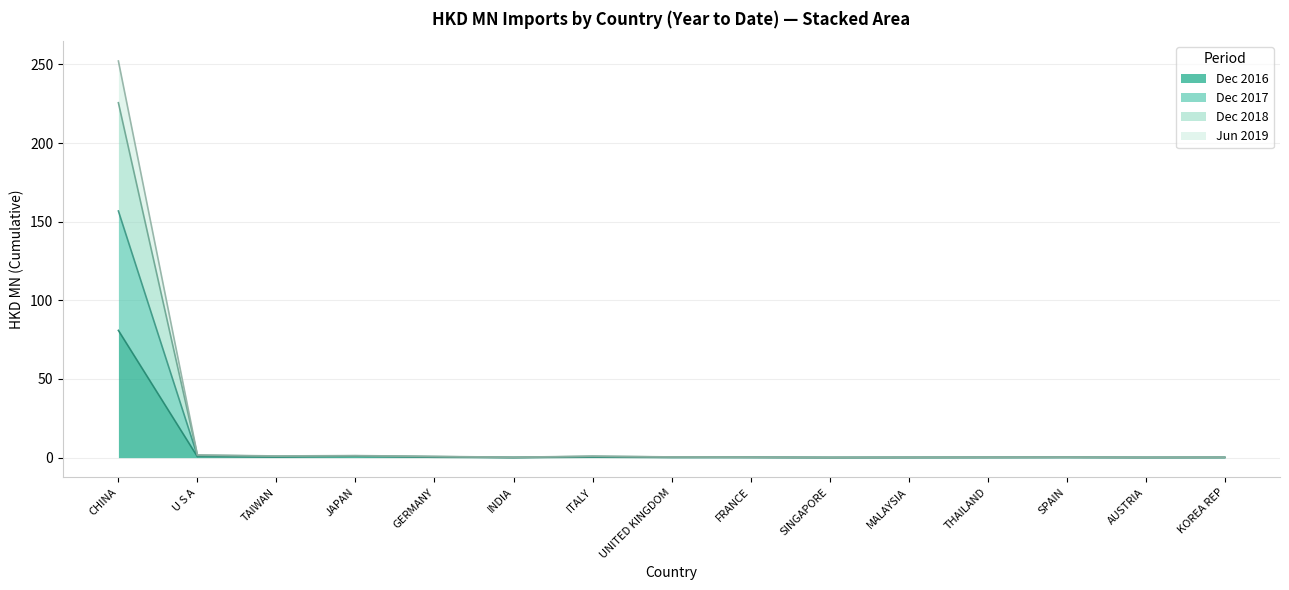

What is the label of the 12th point from the right?

JAPAN